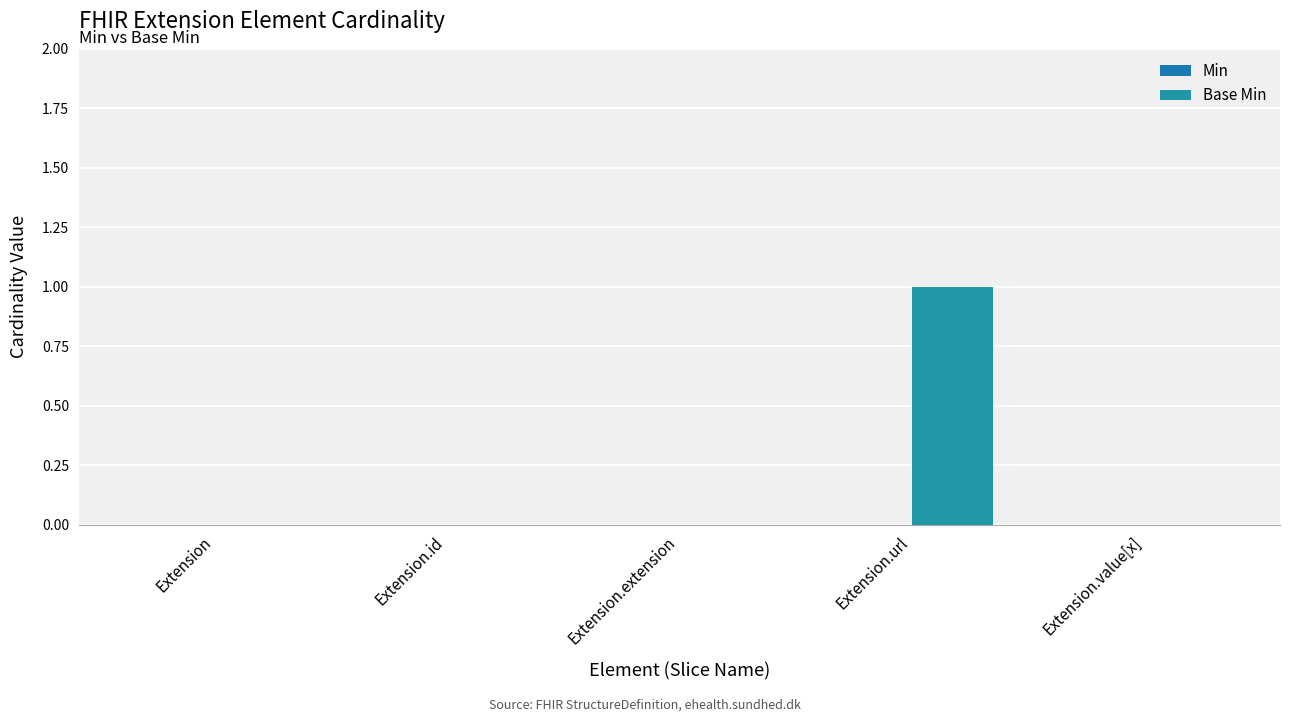

What is the label of the 4th bar from the right?

Extension.id